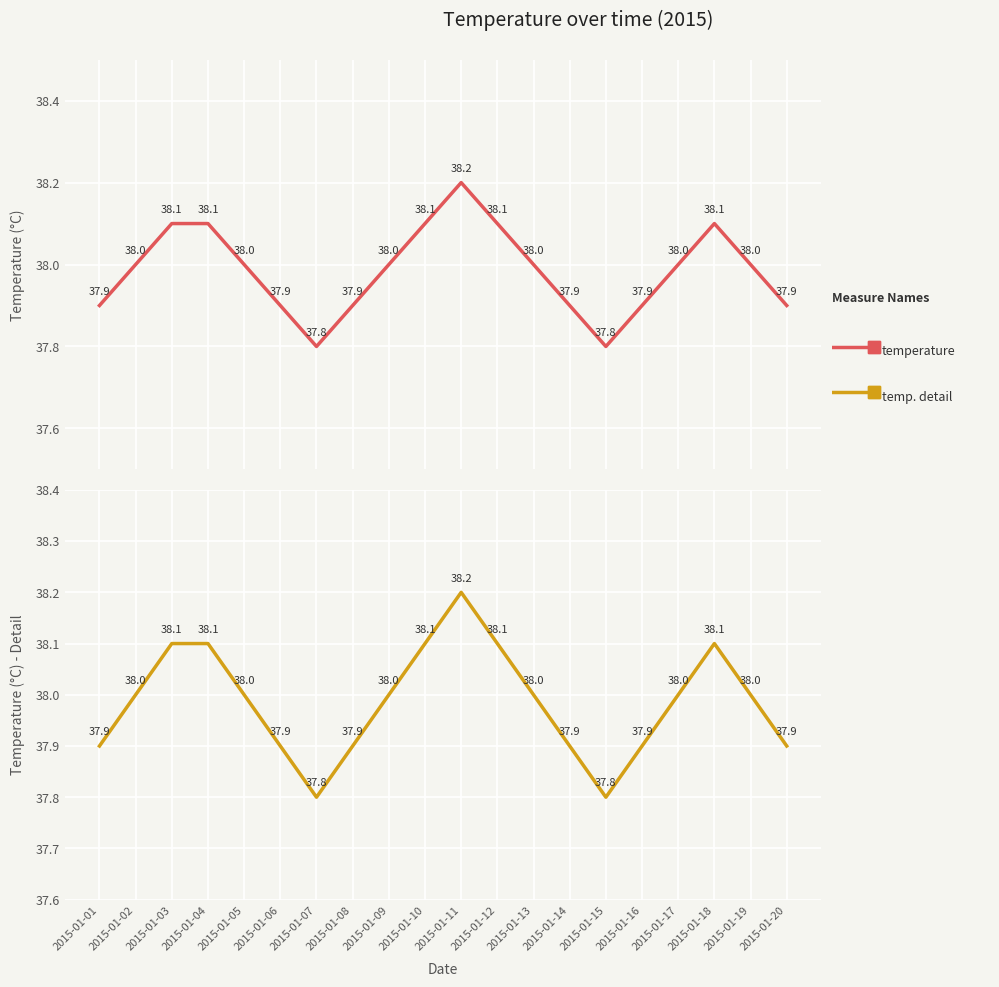

Rank the series by their maximum value, from lowest to highest.

temperature, temperature (detail)